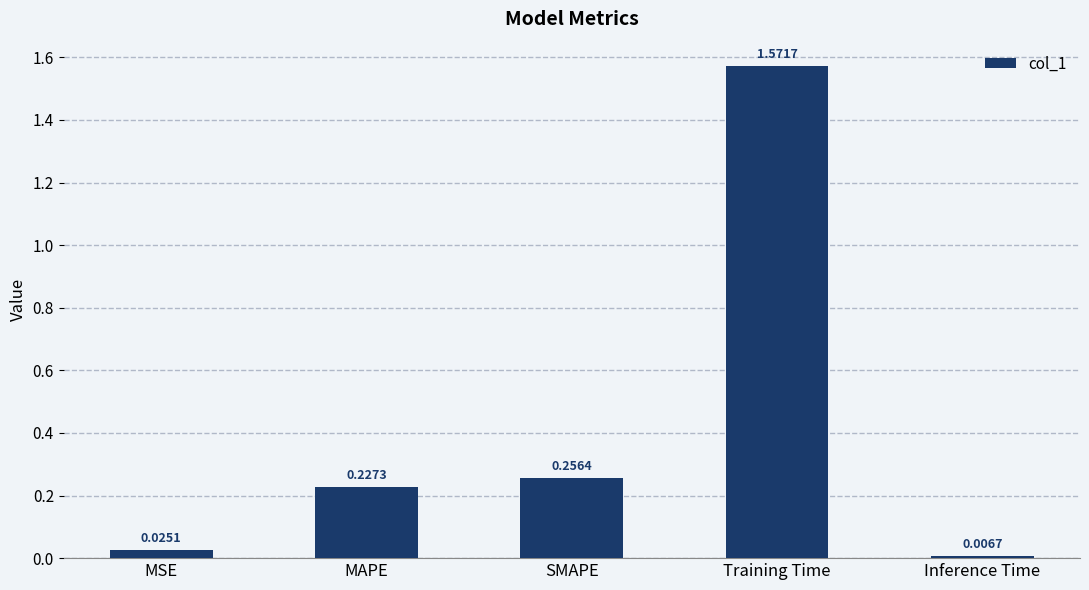

Where is the data nearest to the value 0?

Inference Time